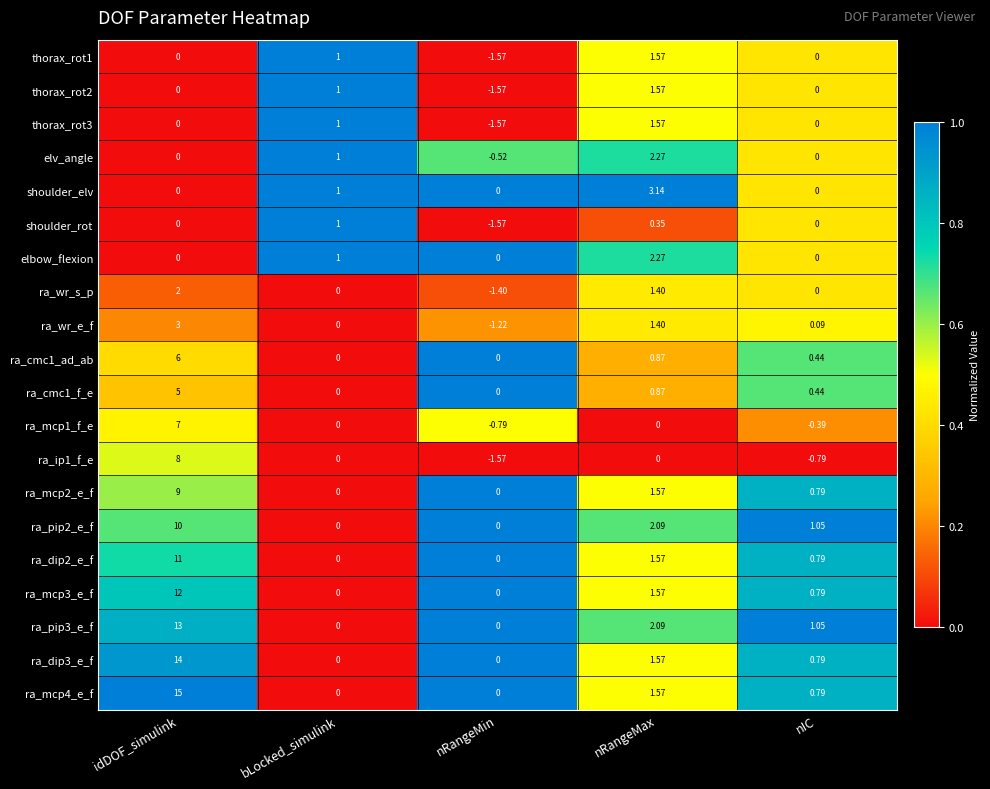

How many data points does each series have?

5